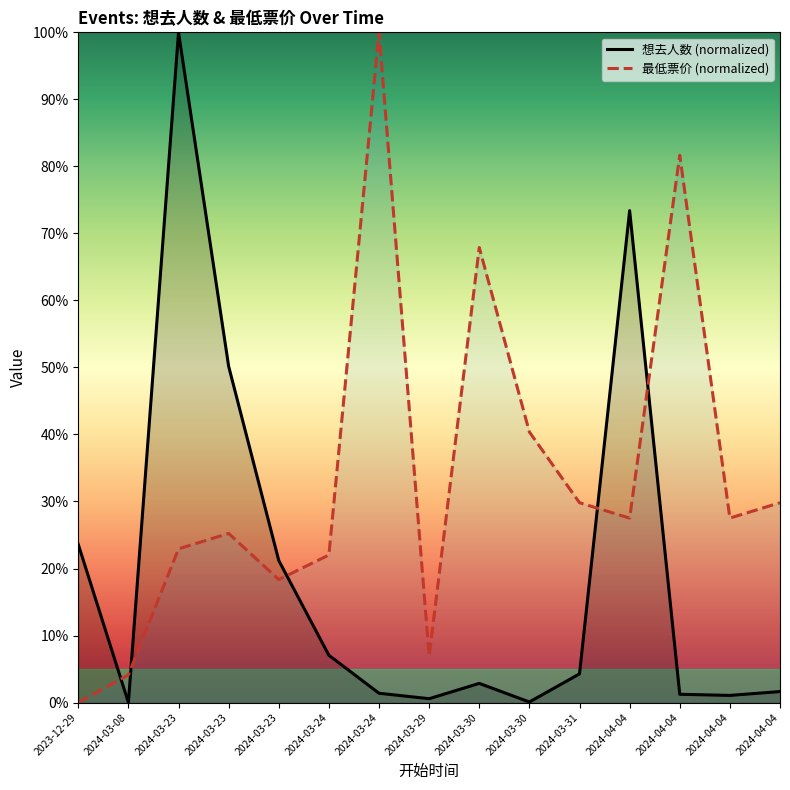

What is the value of the 最低票价 (normalized) point at the 6th from the left?

22.0